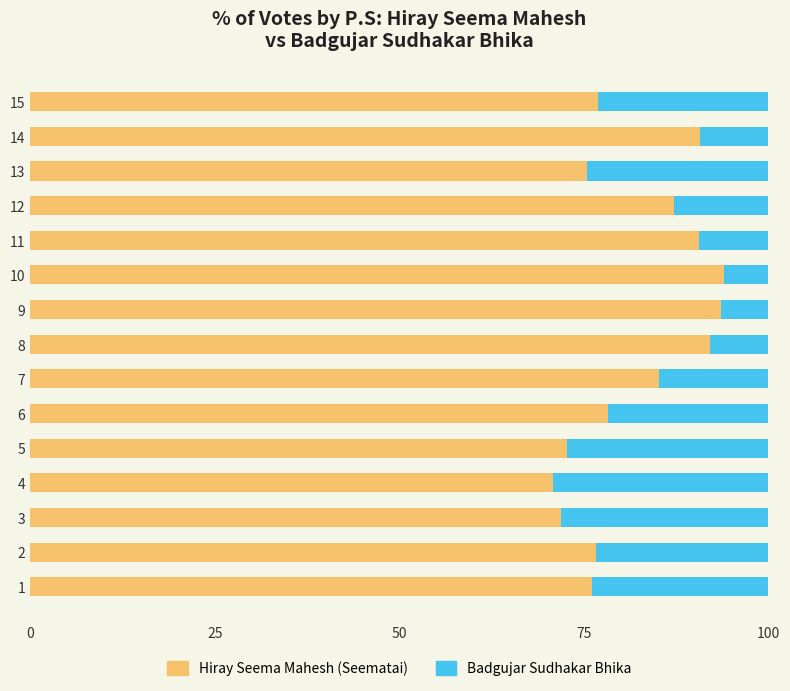

The Hiray Seema Mahesh (Seematai) series shows 90.6 at 11. True or false?

True